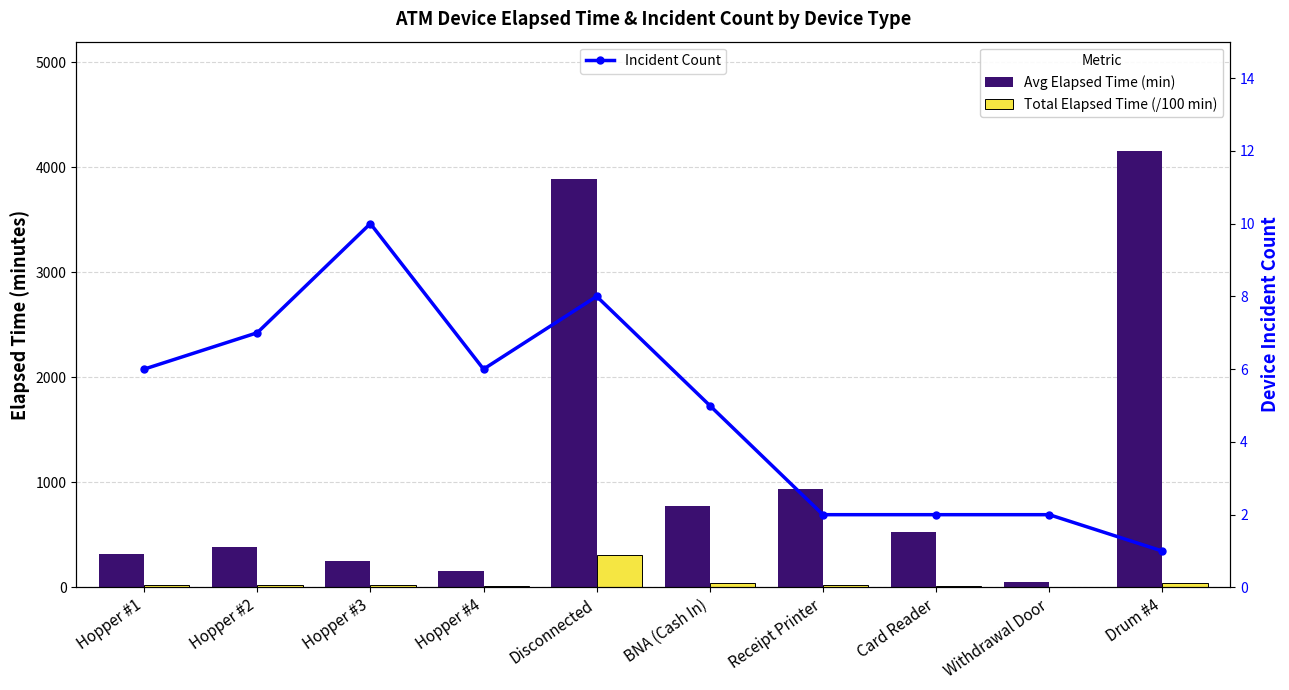

What is the lowest value of the Incident Count series?

1